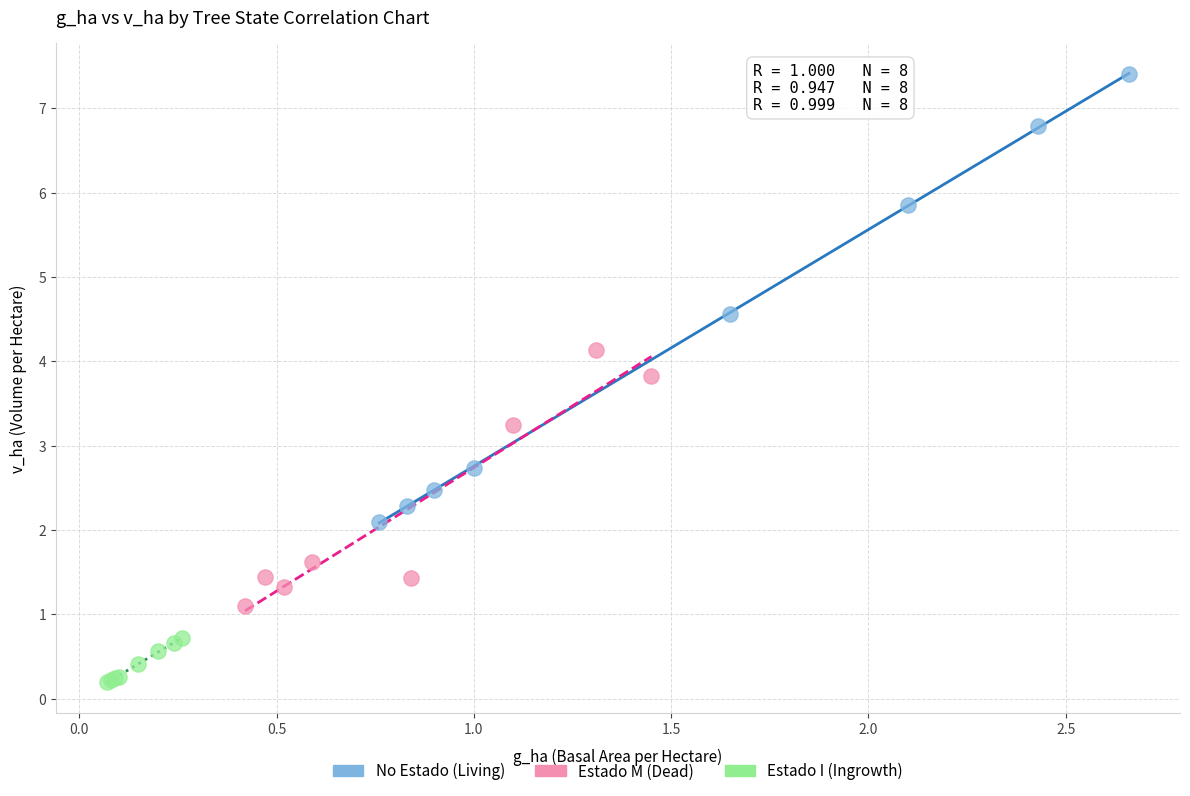

What are all the series names shown in the legend?

No Estado (Living), Estado M (Dead), Estado I (Ingrowth)